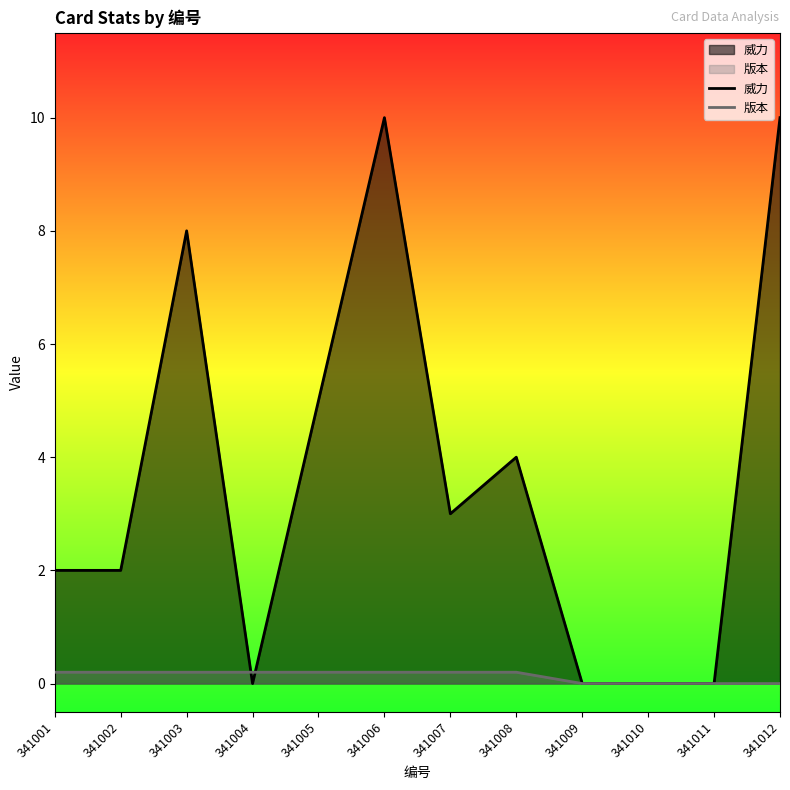

Which series has the largest range (max minus min)?

威力